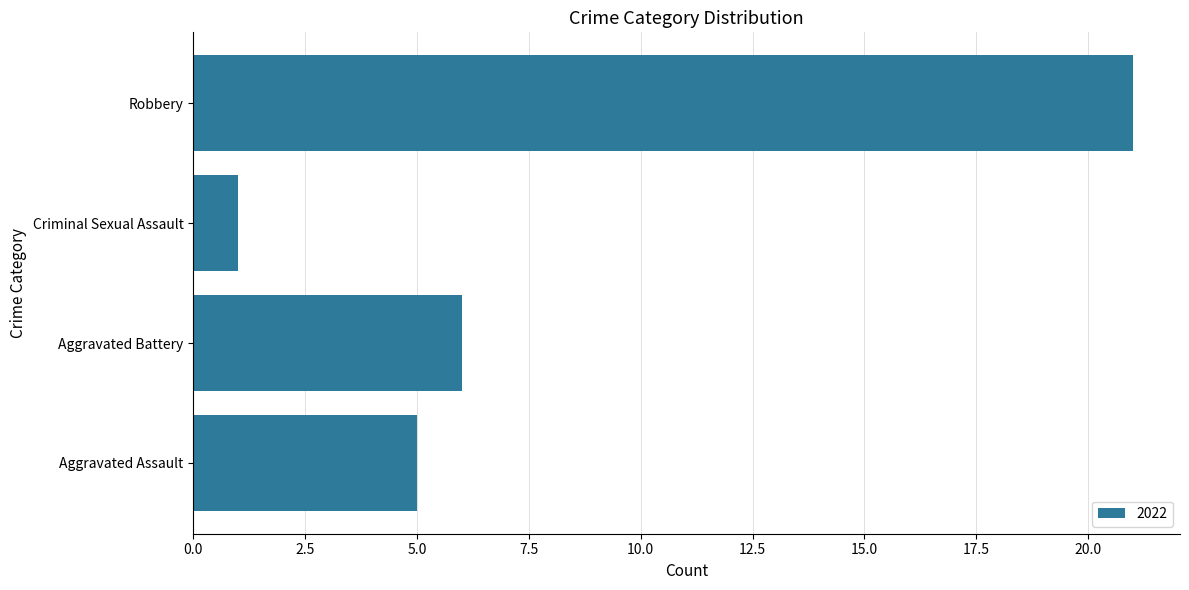

What is the greatest value displayed?

21